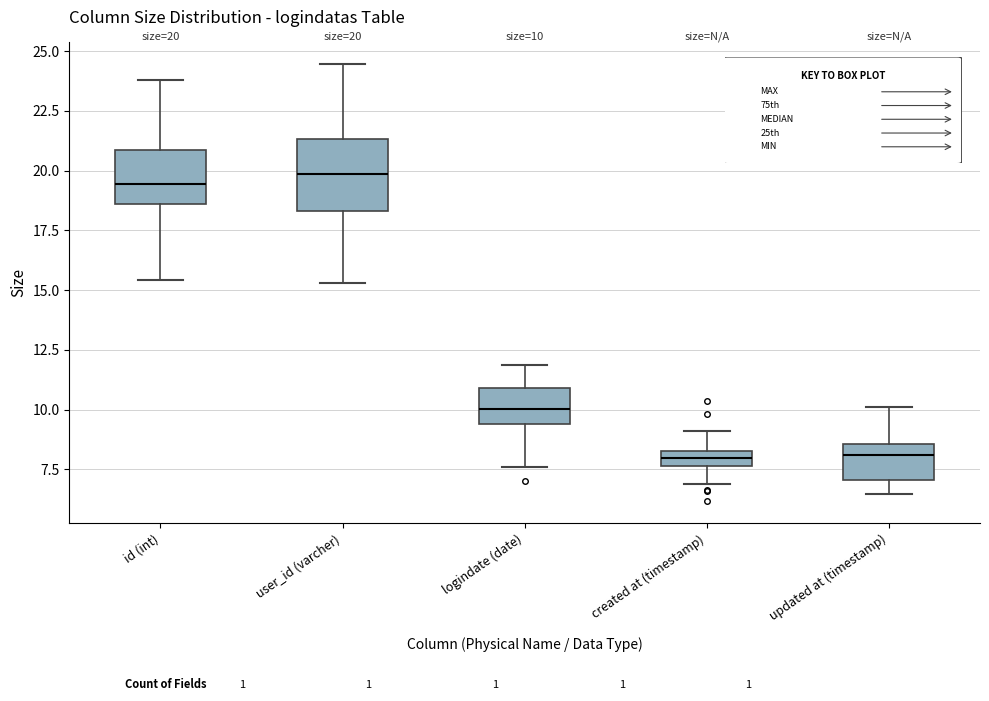

Comparing the boxes themselves (not the whiskers), which one is the tallest?

user_id (varcher)